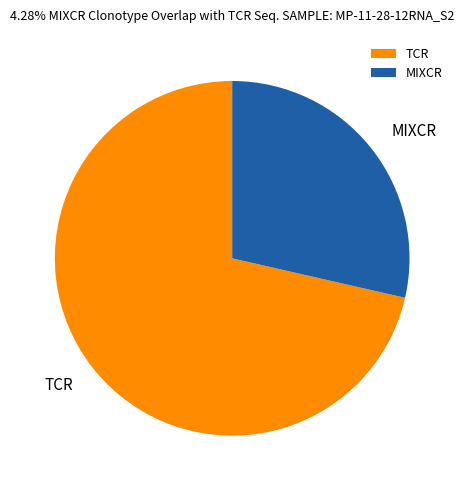

Do TCR and MIXCR together represent more than half of the pie?

Yes